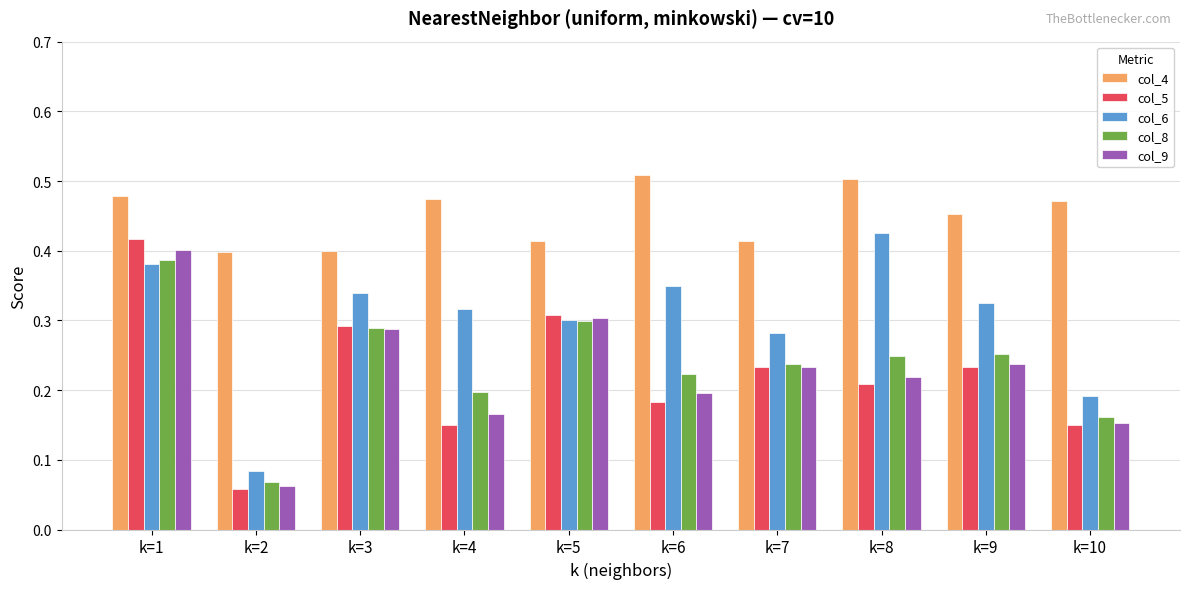

The value of col_4 at k=9 is 0.2. True or false?

False